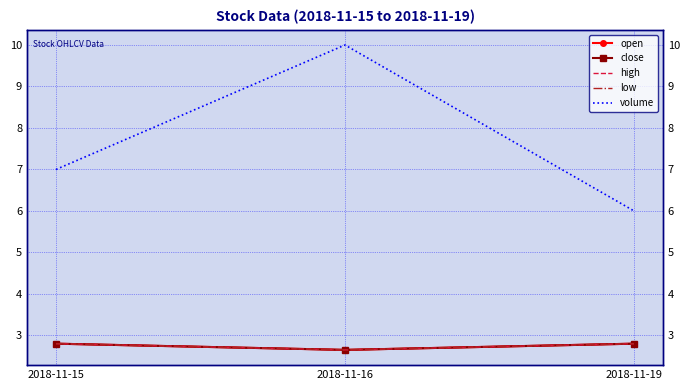

The low series shows 0.7 at 2018-11-19. True or false?

False